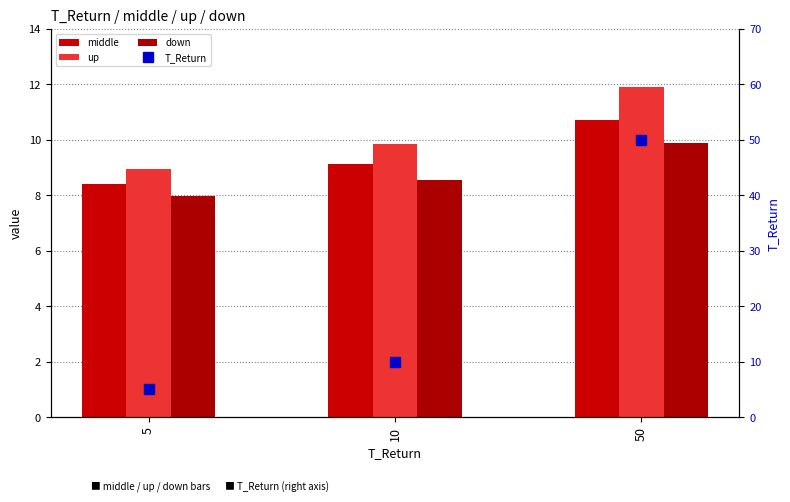

What are all the series names shown in the legend?

middle, up, down, T_Return